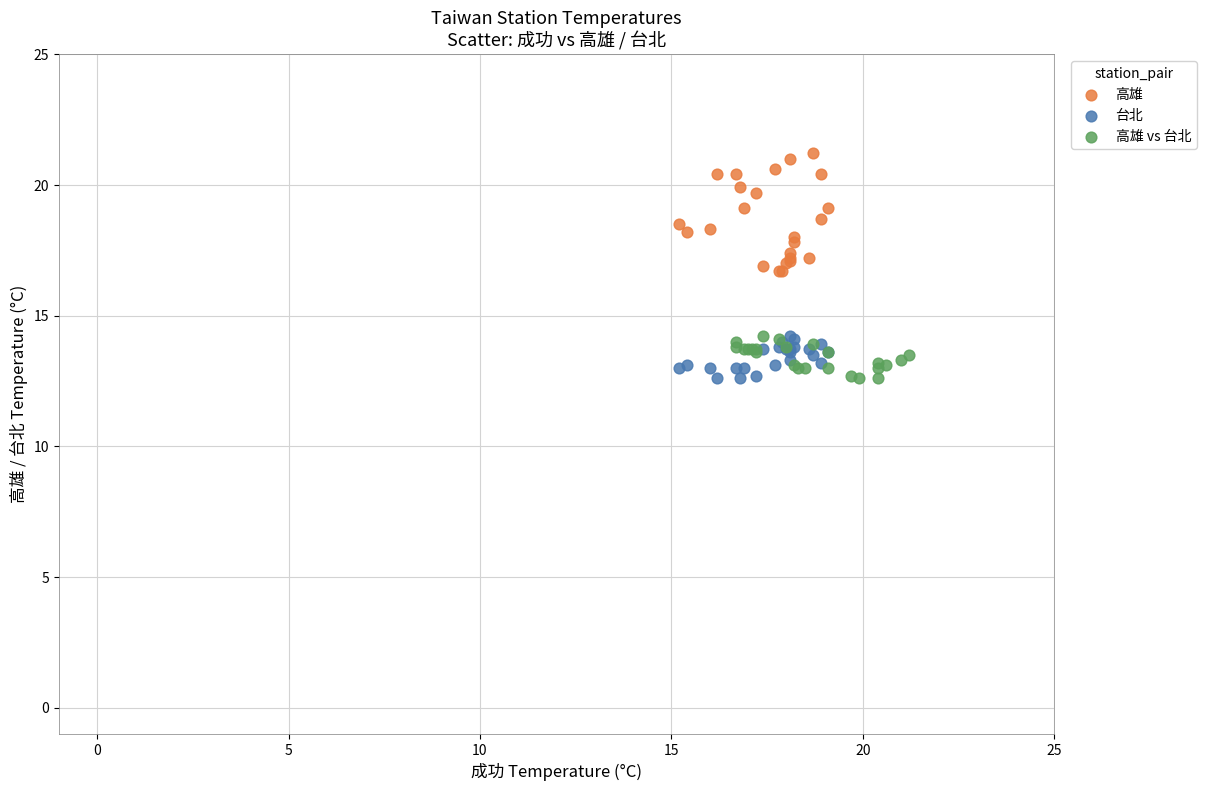

Which series reaches the maximum Y coordinate?

高雄